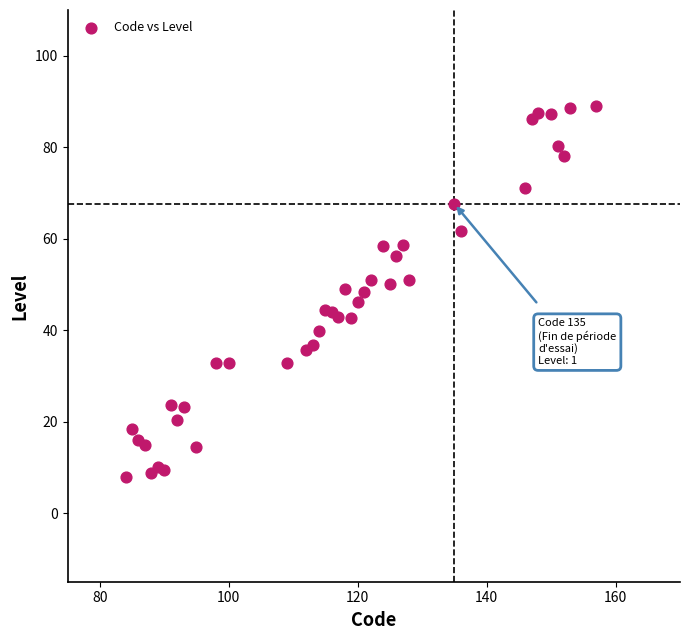

What is the range of X values (max minus min)?

73.0